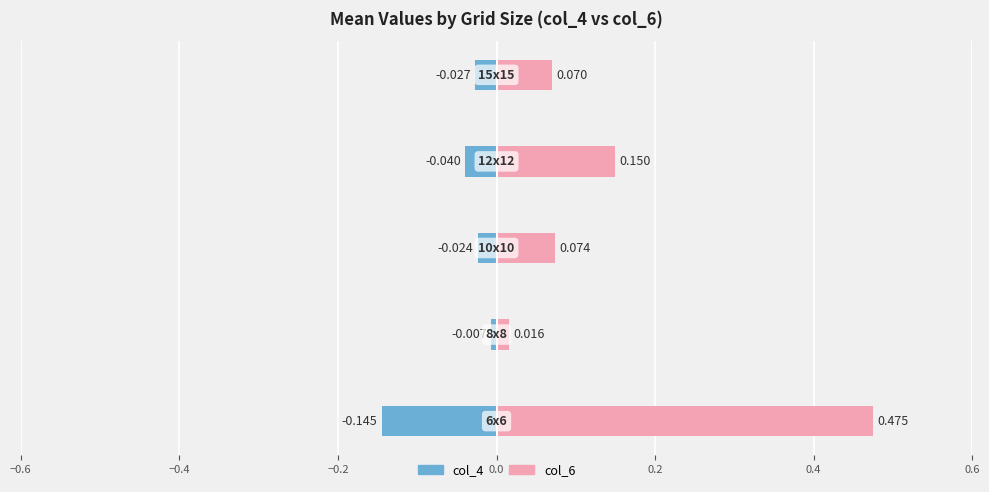

True or false: col_6 has a value of 0.2 at −0.6.

False